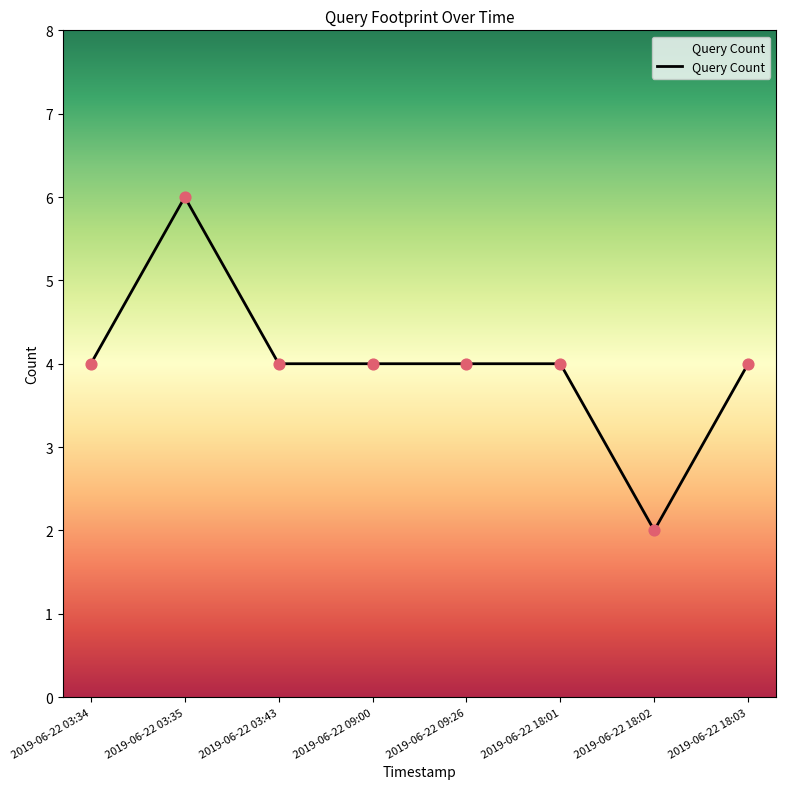

Between 2019-06-22 03:35 and 2019-06-22 18:03, which is larger?

2019-06-22 03:35